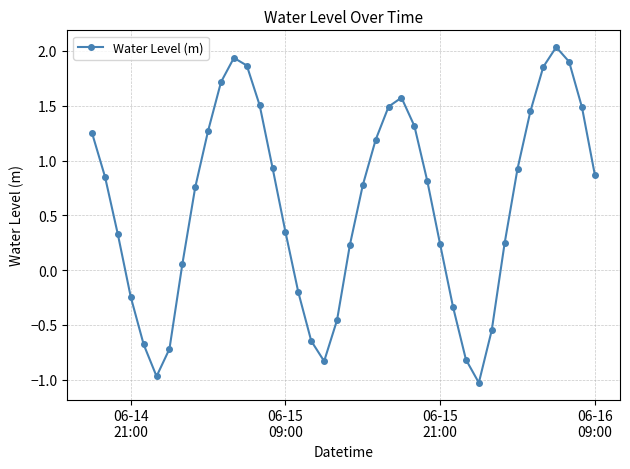

How many data points are above 0?

28